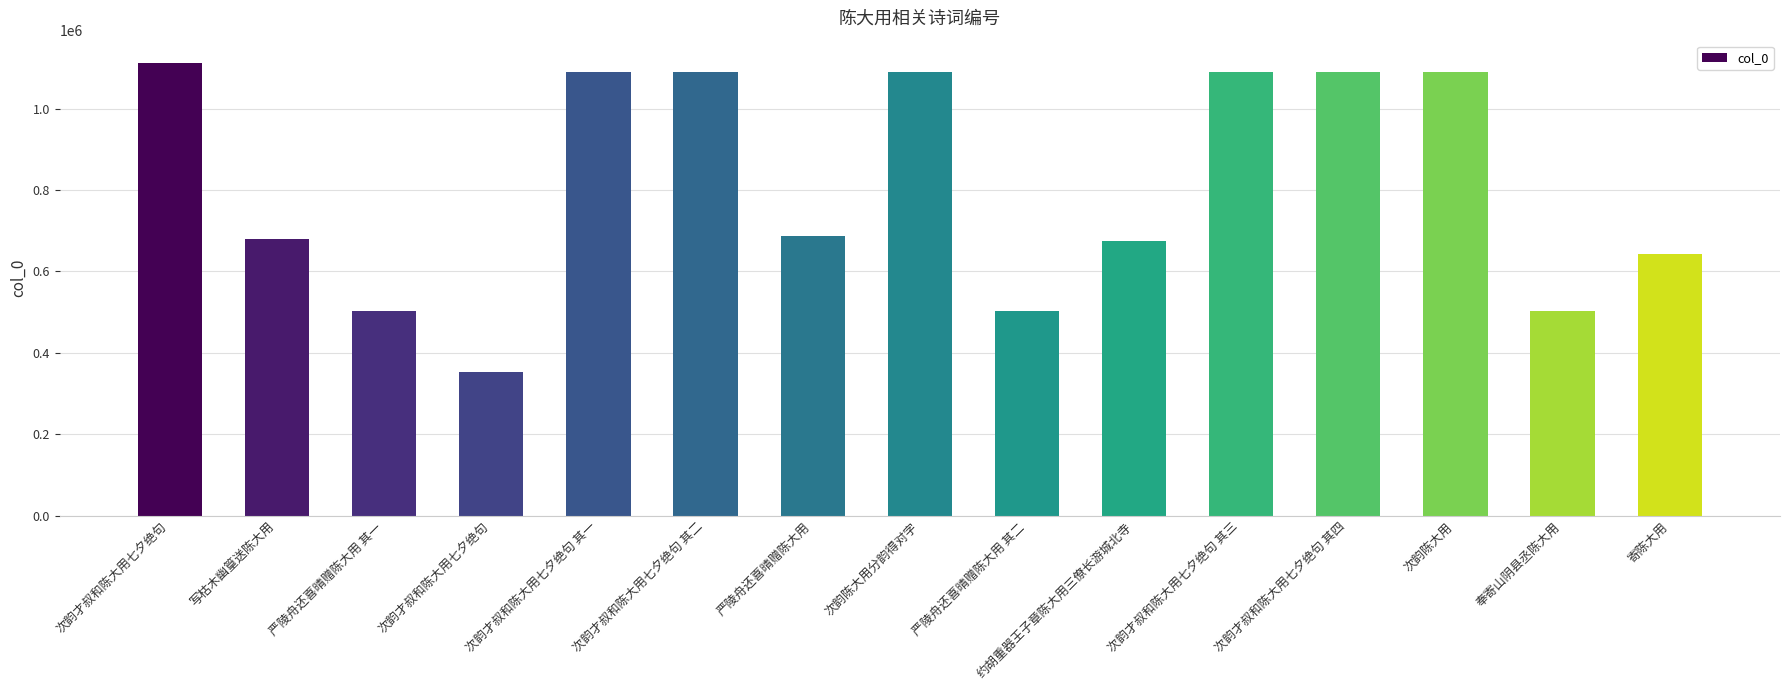

Rank the categories by value from highest to lowest.

次韵才叔和陈大用七夕绝句, 次韵才叔和陈大用七夕绝句 其四, 次韵才叔和陈大用七夕绝句 其三, 次韵才叔和陈大用七夕绝句 其二, 次韵才叔和陈大用七夕绝句 其一, 次韵陈大用, 次韵陈大用分韵得对字, 严陵舟还喜晴赠陈大用, 写枯木幽篁送陈大用, 约胡重器王子章陈大用三僚长游城北寺, 寄陈大用, 严陵舟还喜晴赠陈大用 其二, 严陵舟还喜晴赠陈大用 其一, 奉寄山阴县丞陈大用, 次韵才叔和陈大用七夕绝句